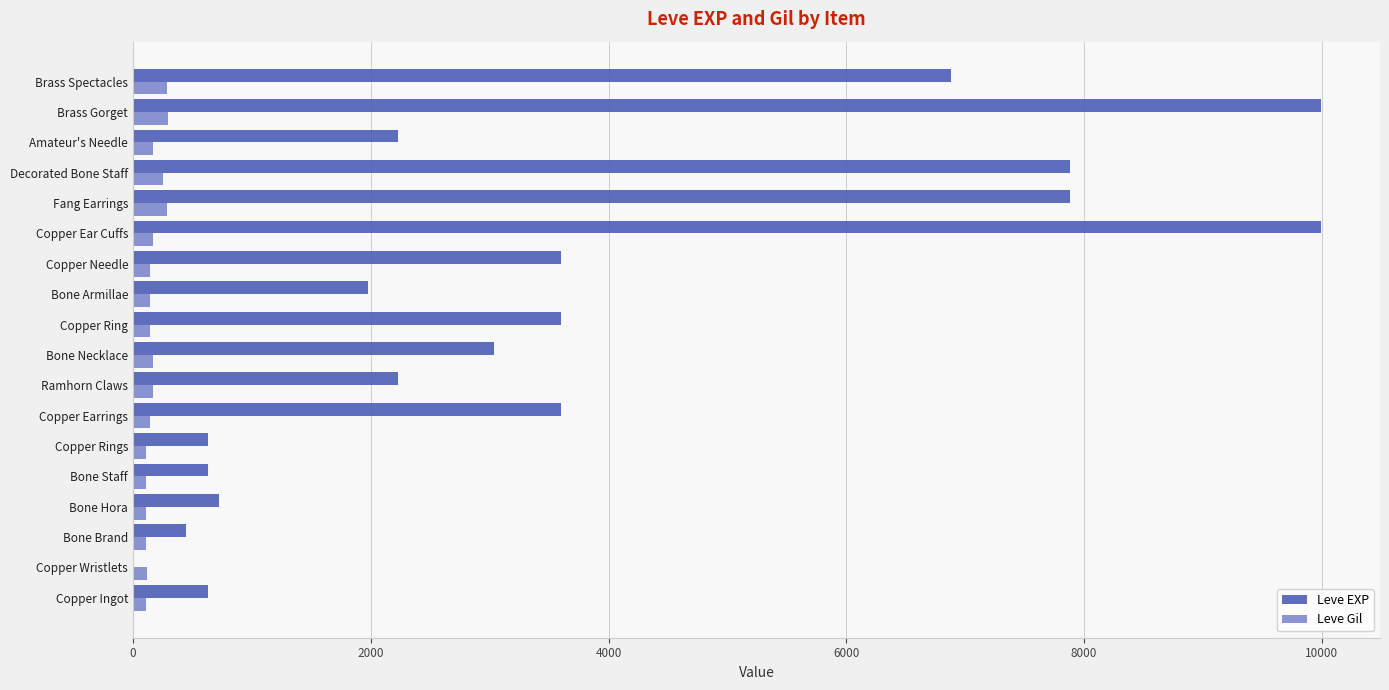

What is the greatest value displayed?

9990